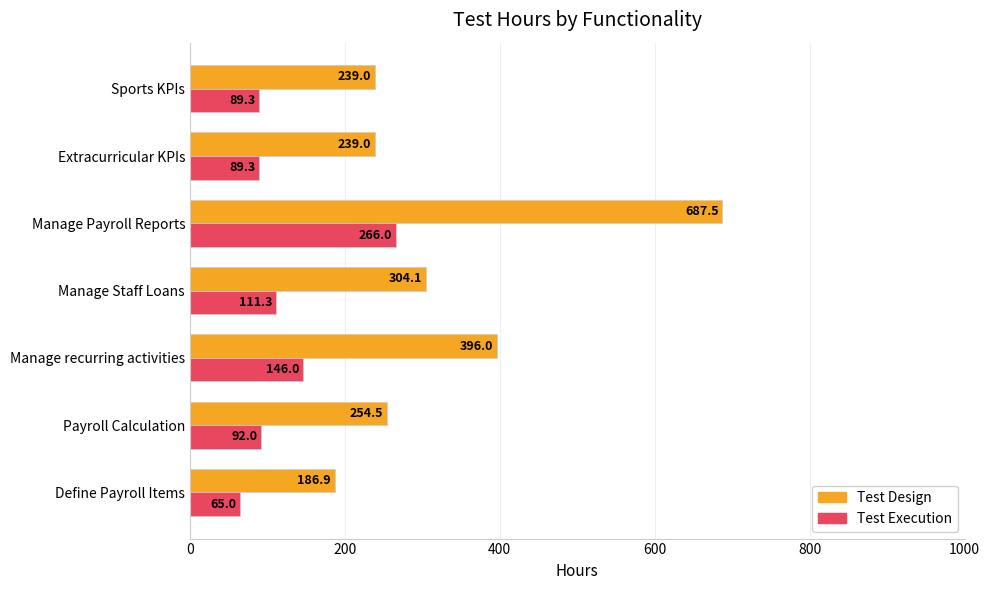

At which category is the sum across all series the highest?

Manage Payroll Reports